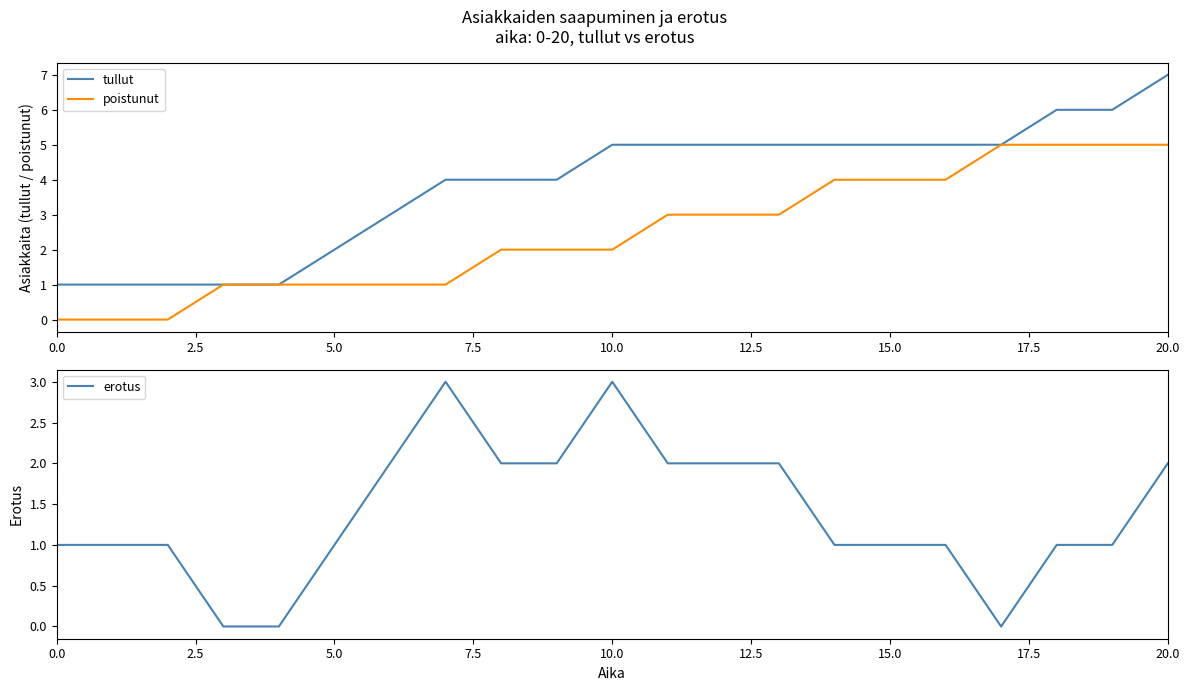

At 18, list the series in order from smallest to largest.

erotus, poistunut, tullut